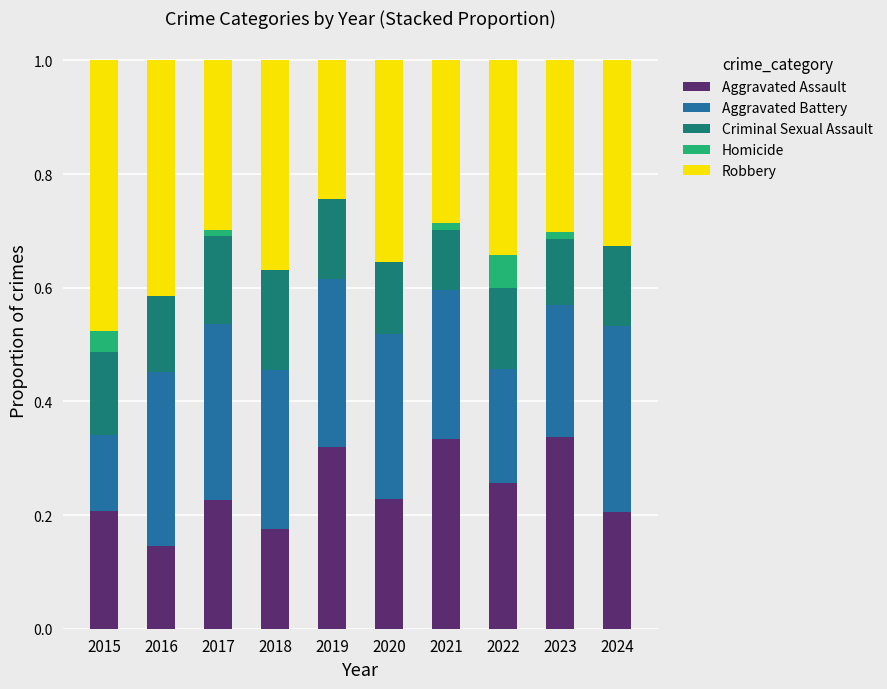

Is it true that Aggravated Assault equals 0.3 at 2023?

True